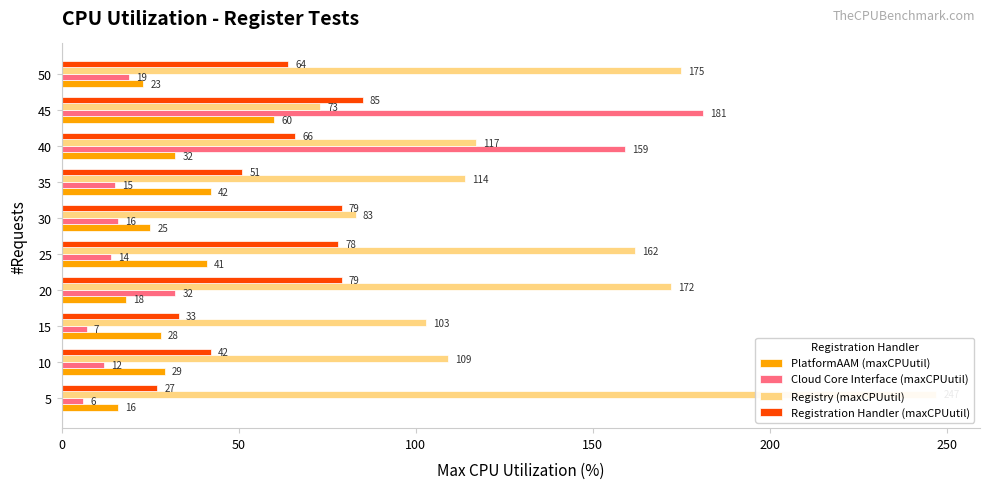

Does the chart contain any negative values?

No